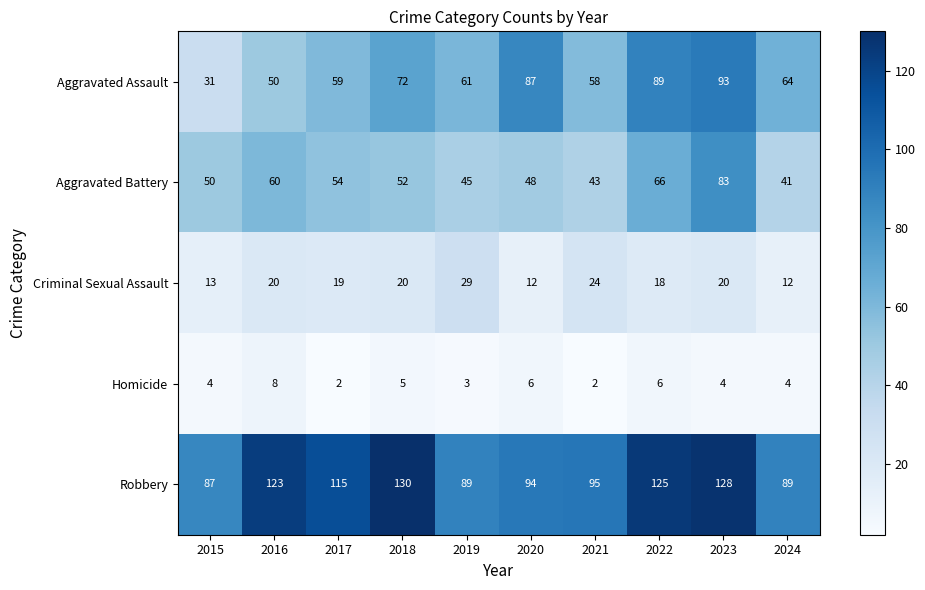

Which series has the largest total across all categories?

Robbery